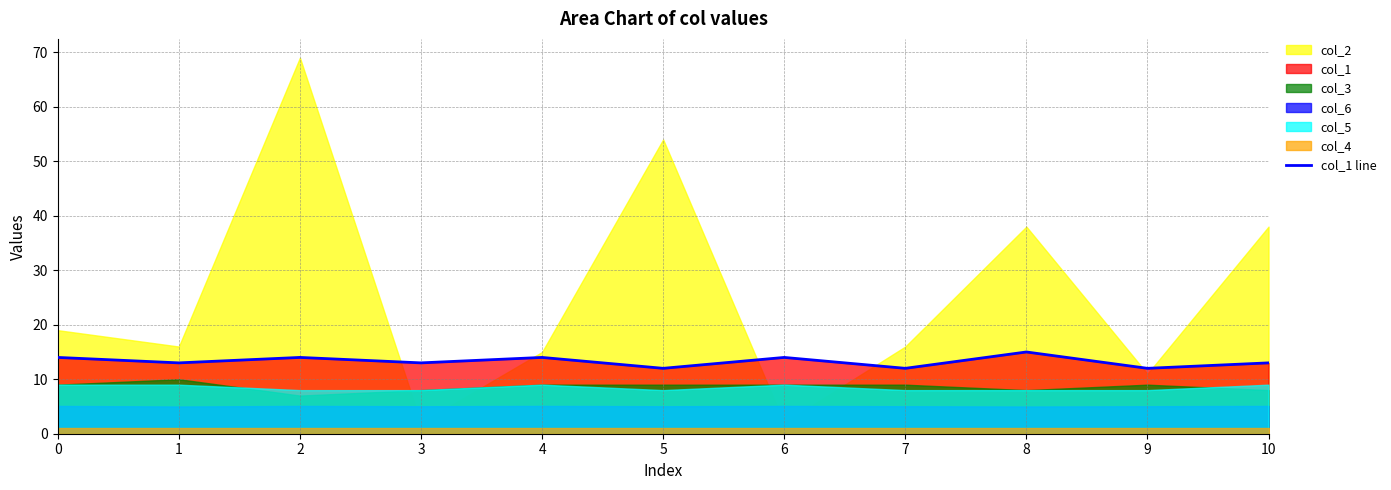

At which category does the data reach its first local valley?

1